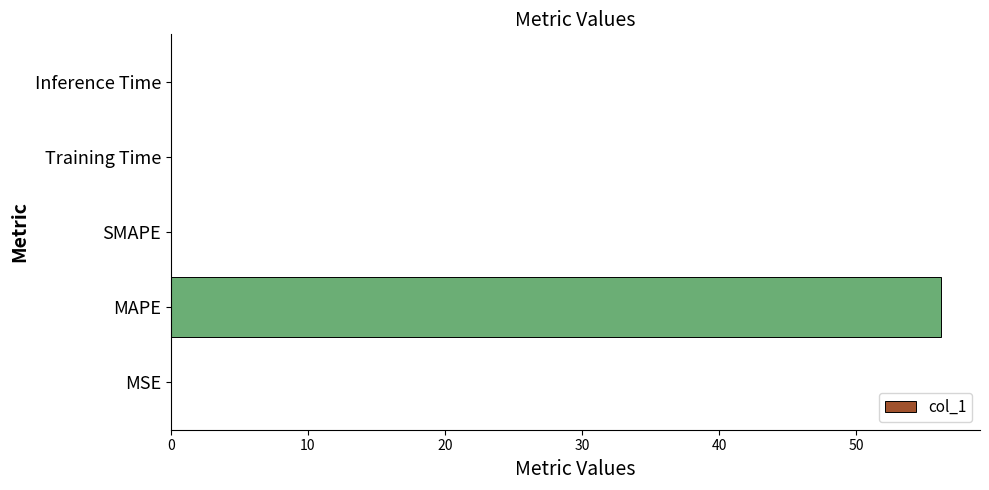

What is the sum of all values?

56.3